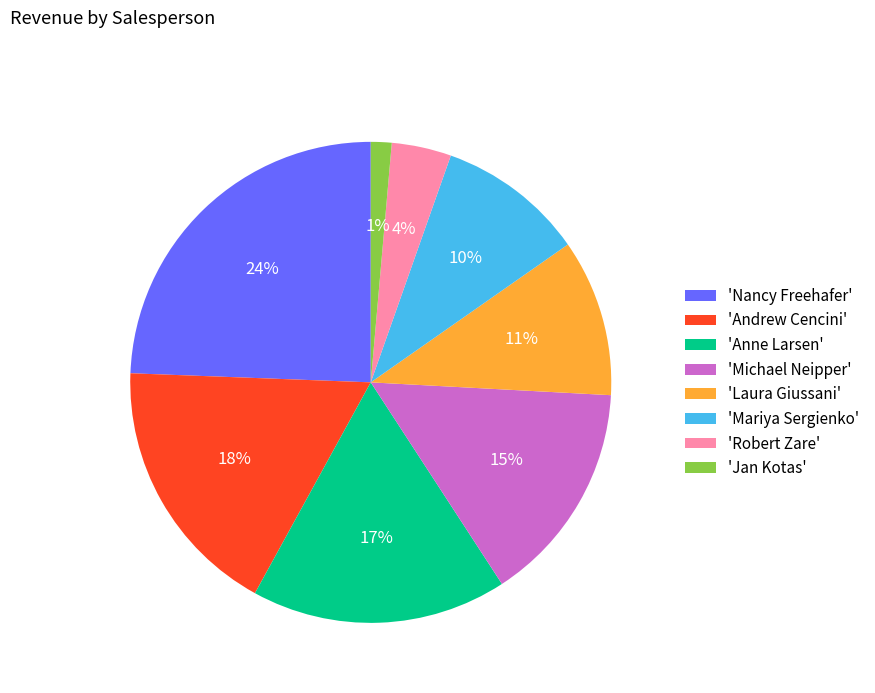

Count the number of slices in the pie.

8